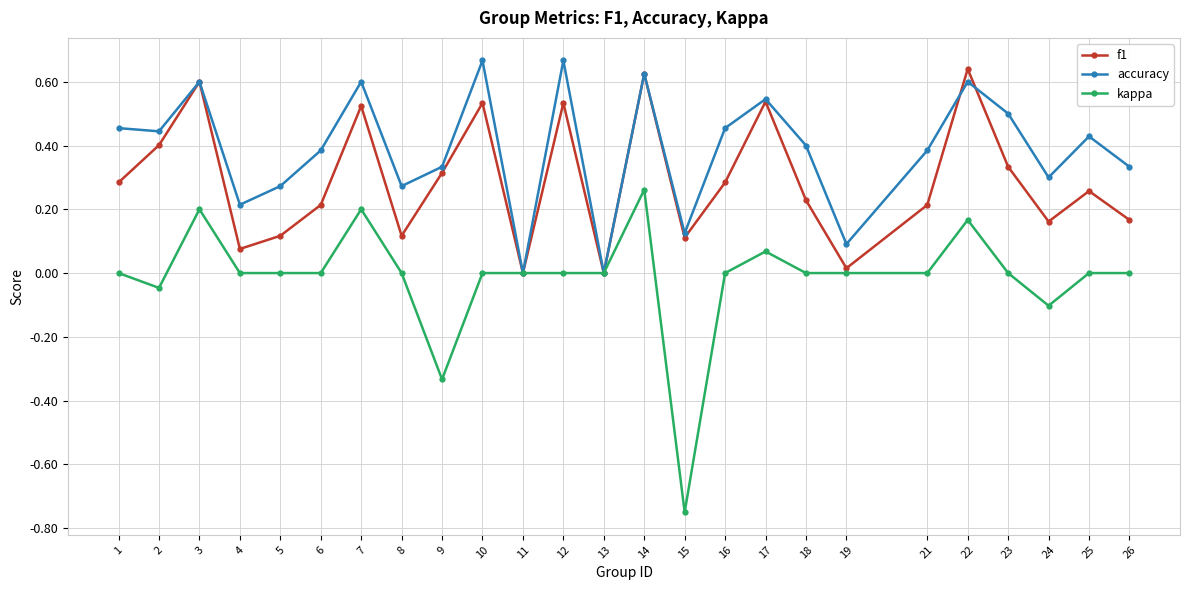

How many interior local peaks does the accuracy series have?

8